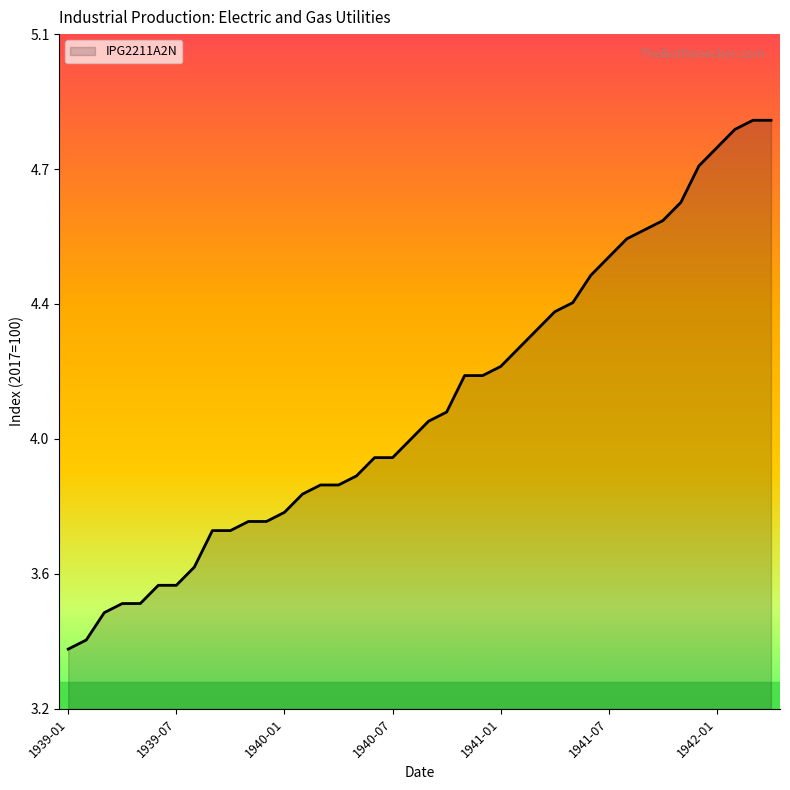

Does the chart display data point markers on the line(s)?

No